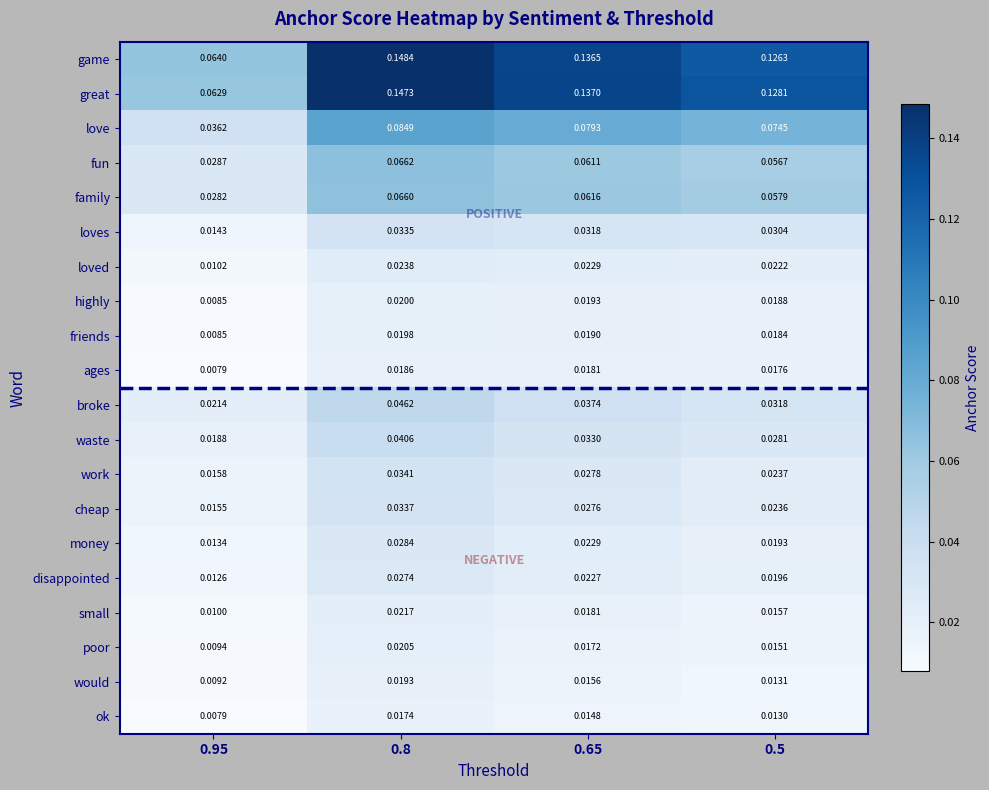

Which series changed the most between 0.95 and 0.5?

great